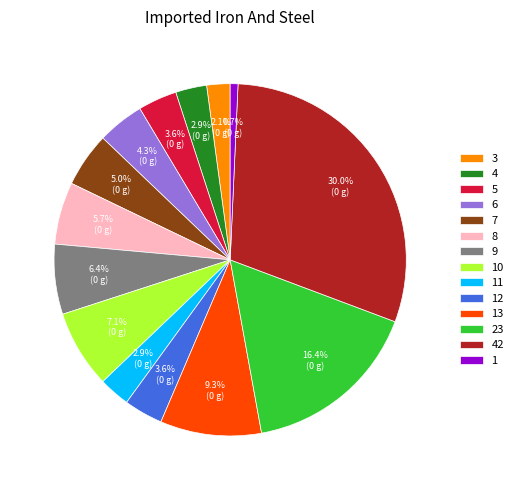

What is the total percentage of 5 and 23?

20.0%